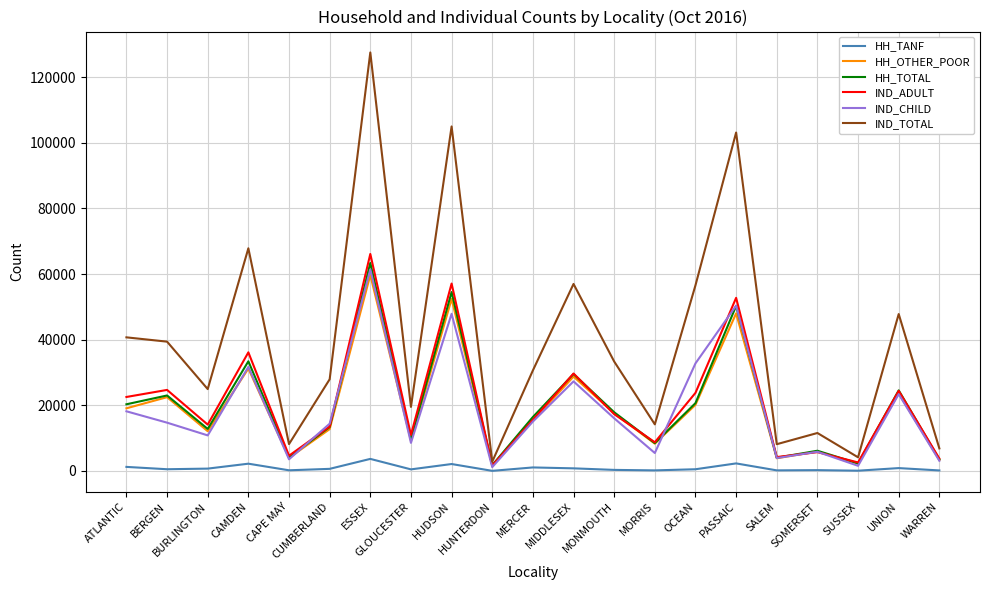

What is the greatest value displayed?

127545